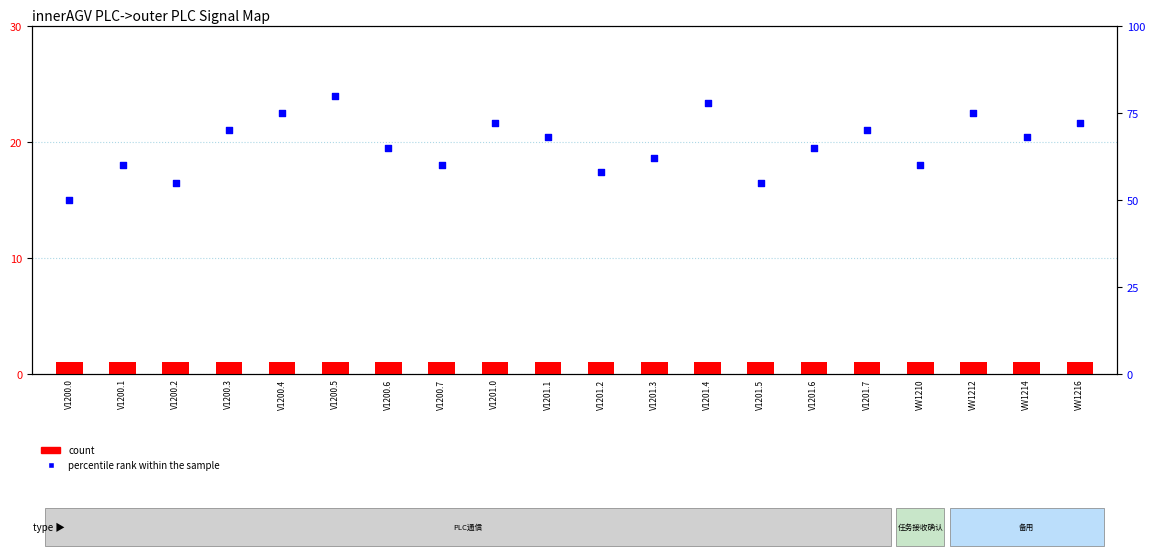

What is the total value across all series at V1201.0?

73